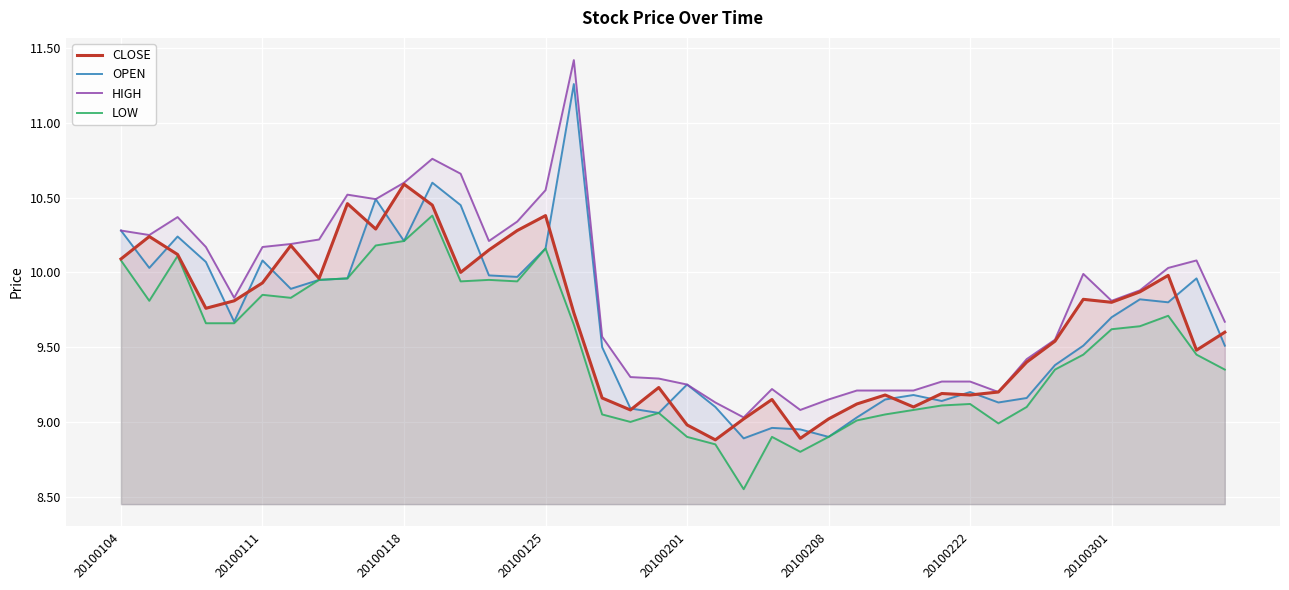

After their last crossing, which series has the higher values: OPEN or CLOSE?

CLOSE